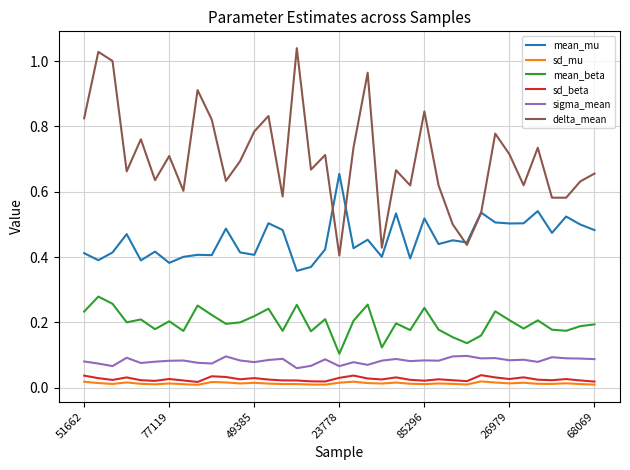

True or false: sd_mu and delta_mean cross at least once.

False